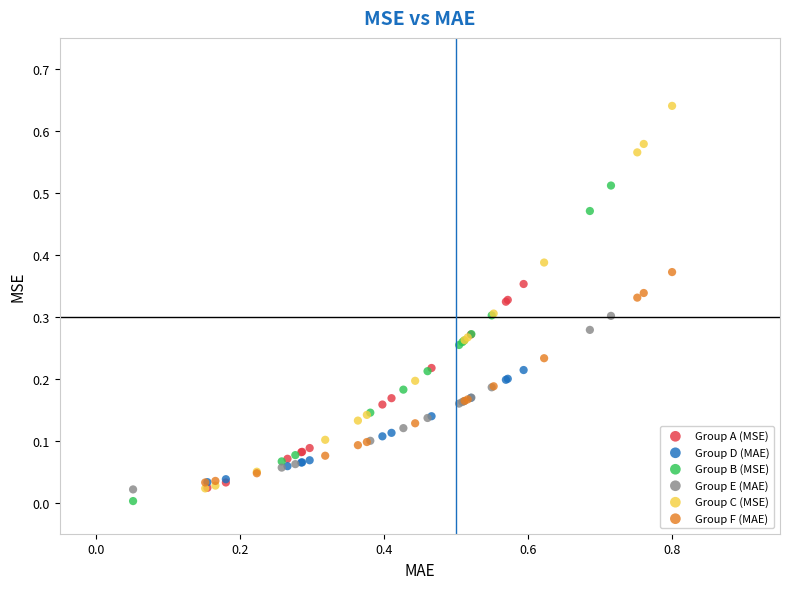

Which series contains the highest Y value?

Group C (MSE)